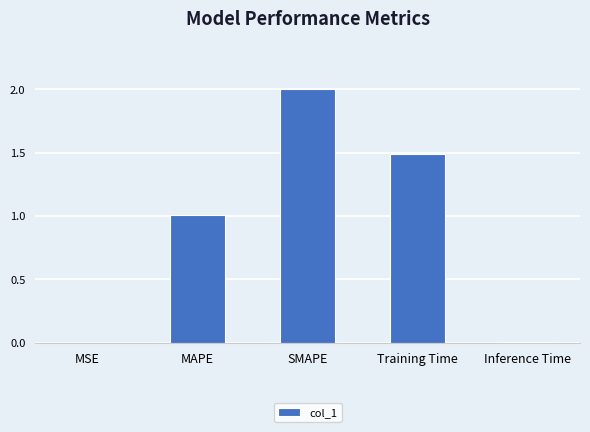

Between MAPE and Inference Time, which is larger?

MAPE